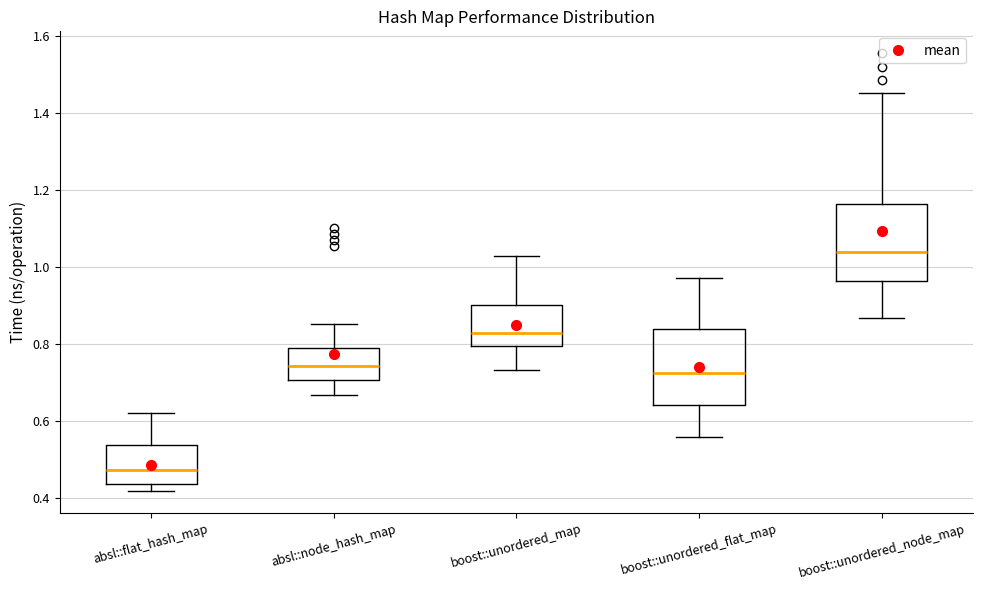

Where is the lower edge of the box for absl::flat_hash_map on the y-axis? The values are not printed on the chart, so give them approximately, as read against the axis.

0.44